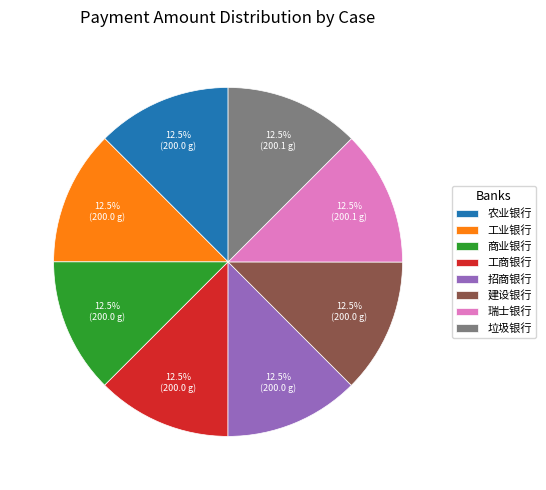

Does any single category account for the majority?

No